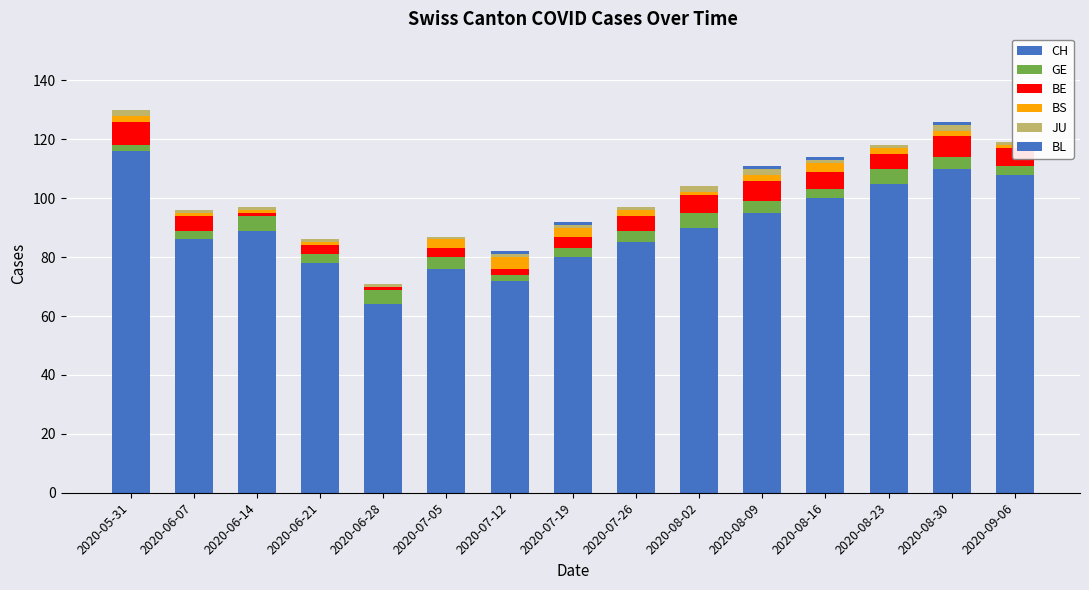

Count the number of data series in this chart.

6